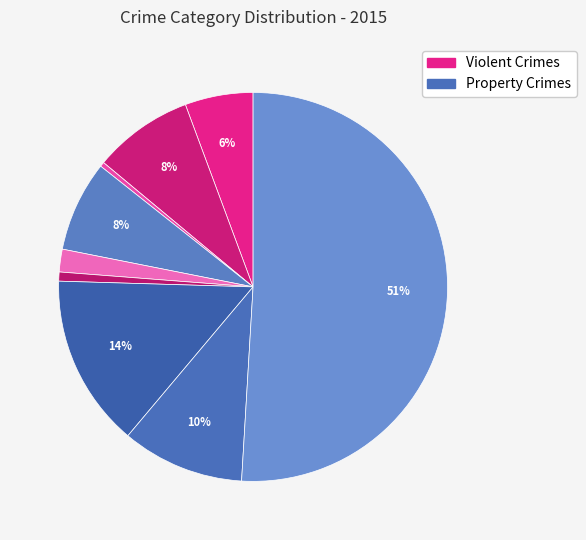

How many slices are in this pie chart?

9